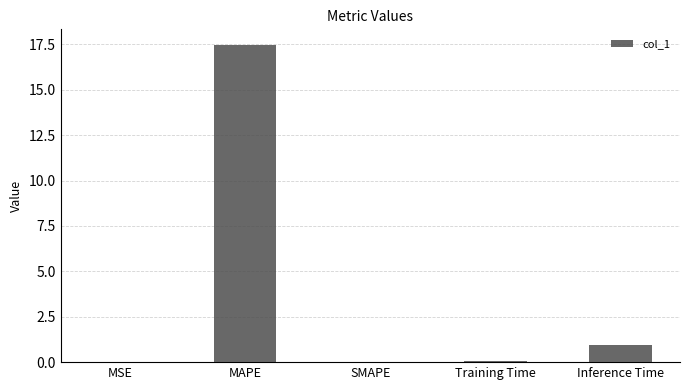

What is the sum of the values at MSE and Inference Time?

0.9